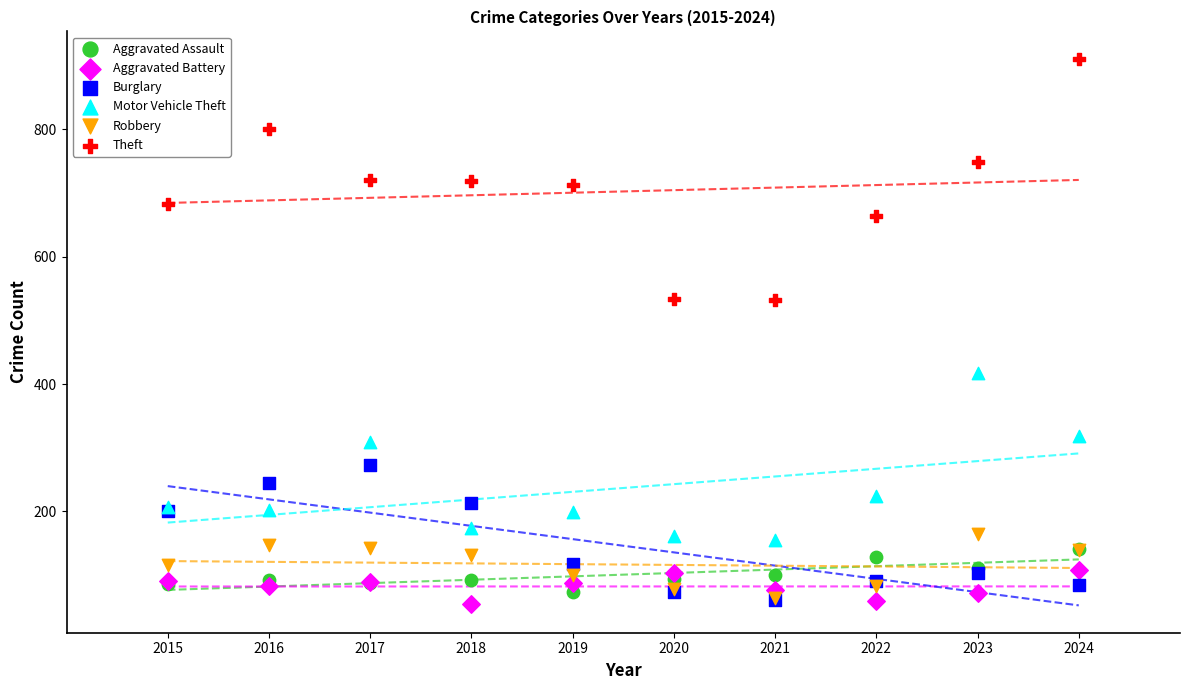

In the Motor Vehicle Theft series, what Y value is closest to 286?

309